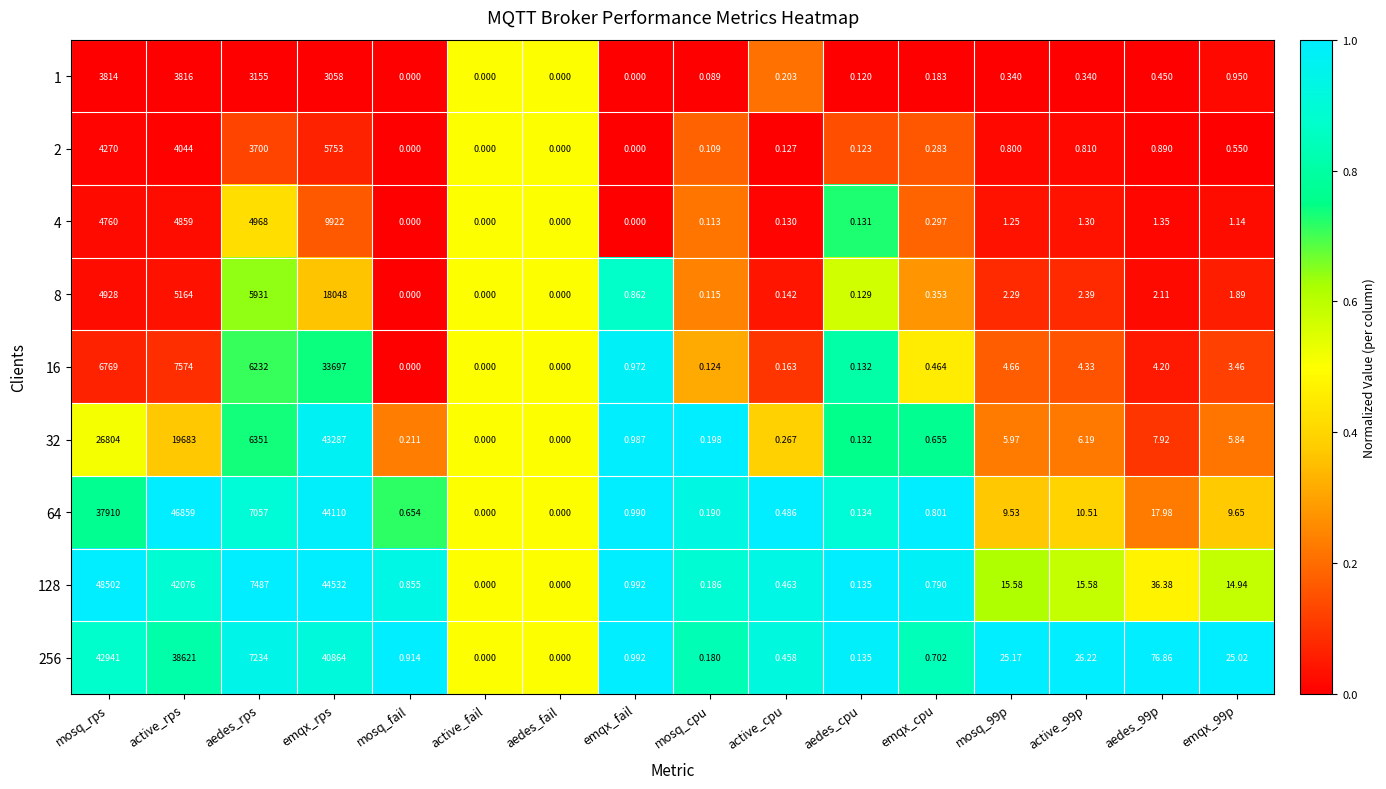

Which category has the highest value in the 256 series?

mosq_rps